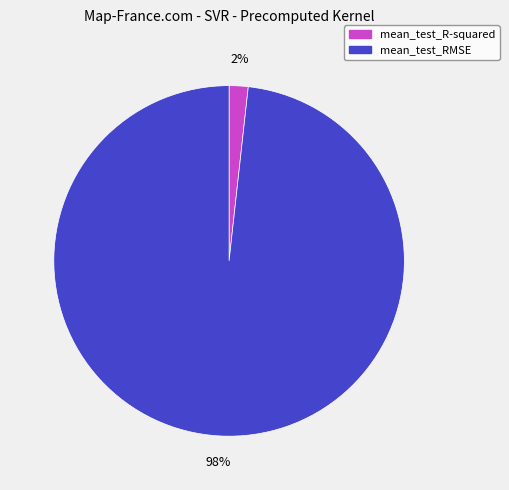

Which slice is the smallest?

mean_test_R-squared